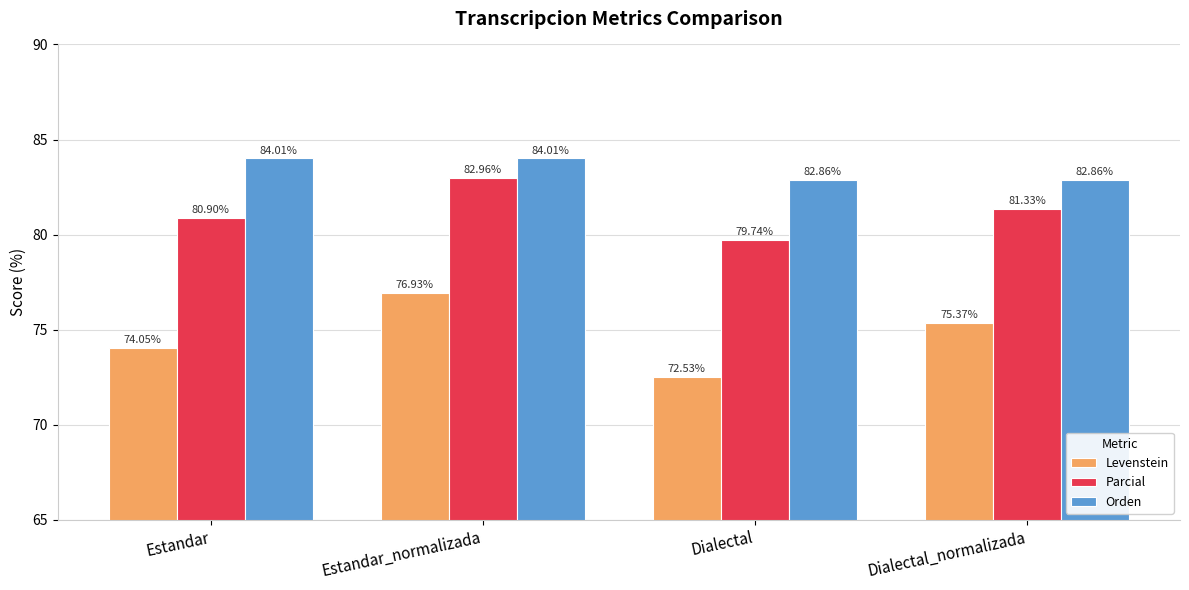

Which series changed the most between Estandar_normalizada and Dialectal?

Levenstein